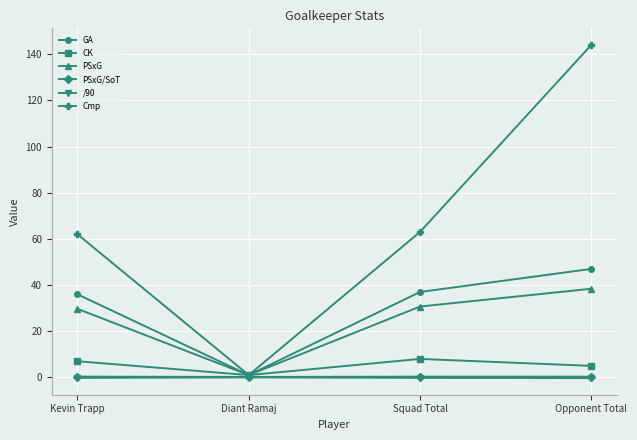

The value of Cmp at Opponent Total is 227.2. True or false?

False